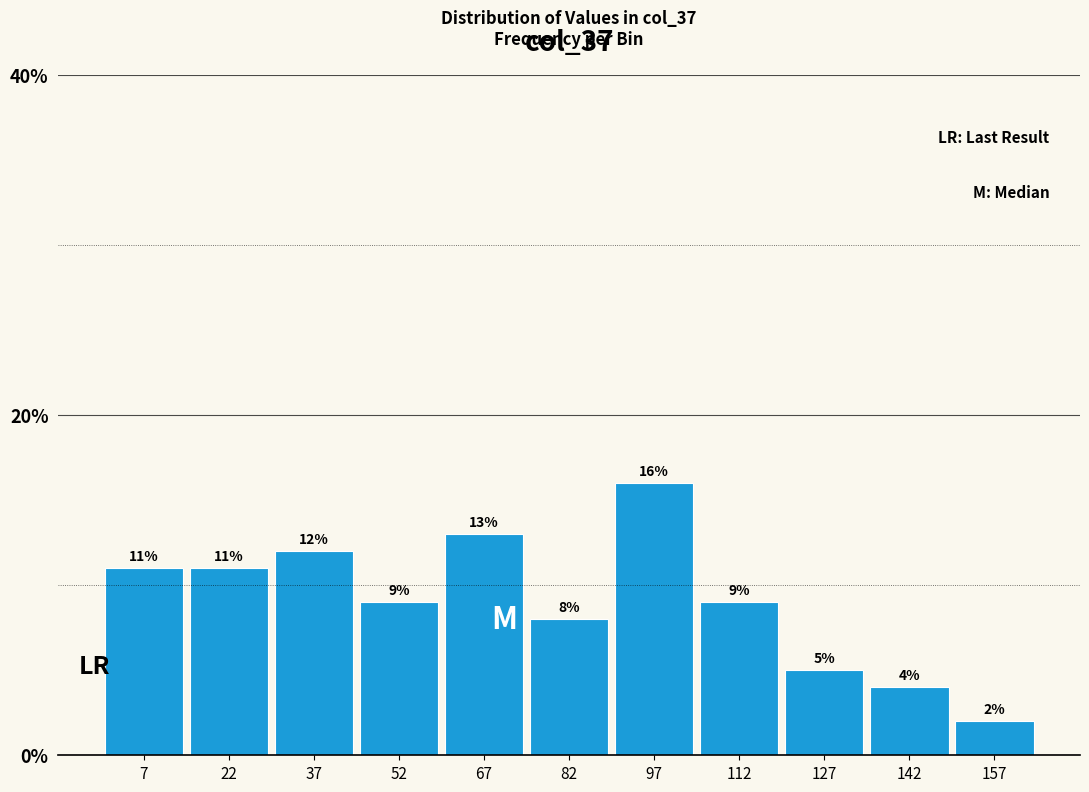

How tall is the bar that spans 135 to 150 on the x-axis? The bar edges are not printed on the chart, so give them approximately, as read against the axis.

4